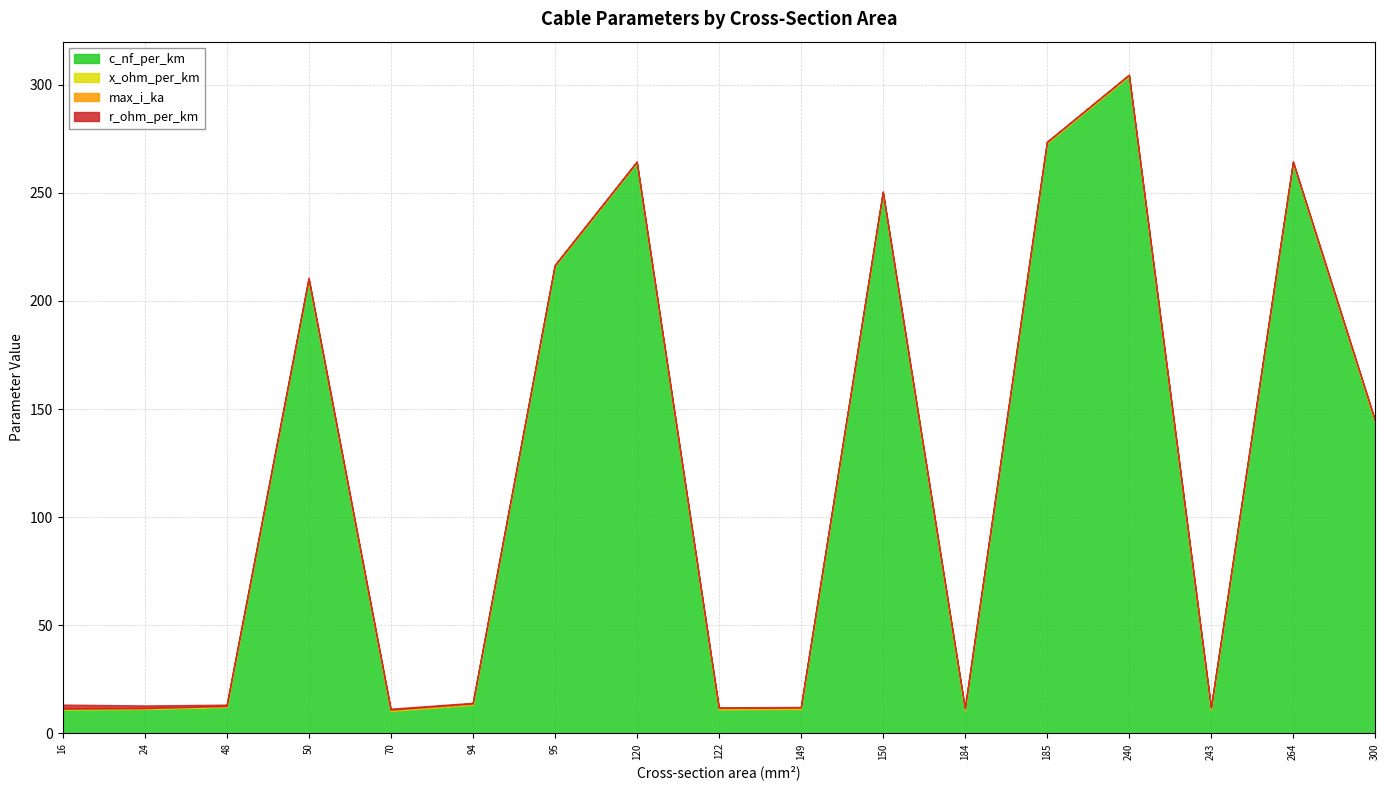

Read the x_ohm_per_km value at 264.

0.1